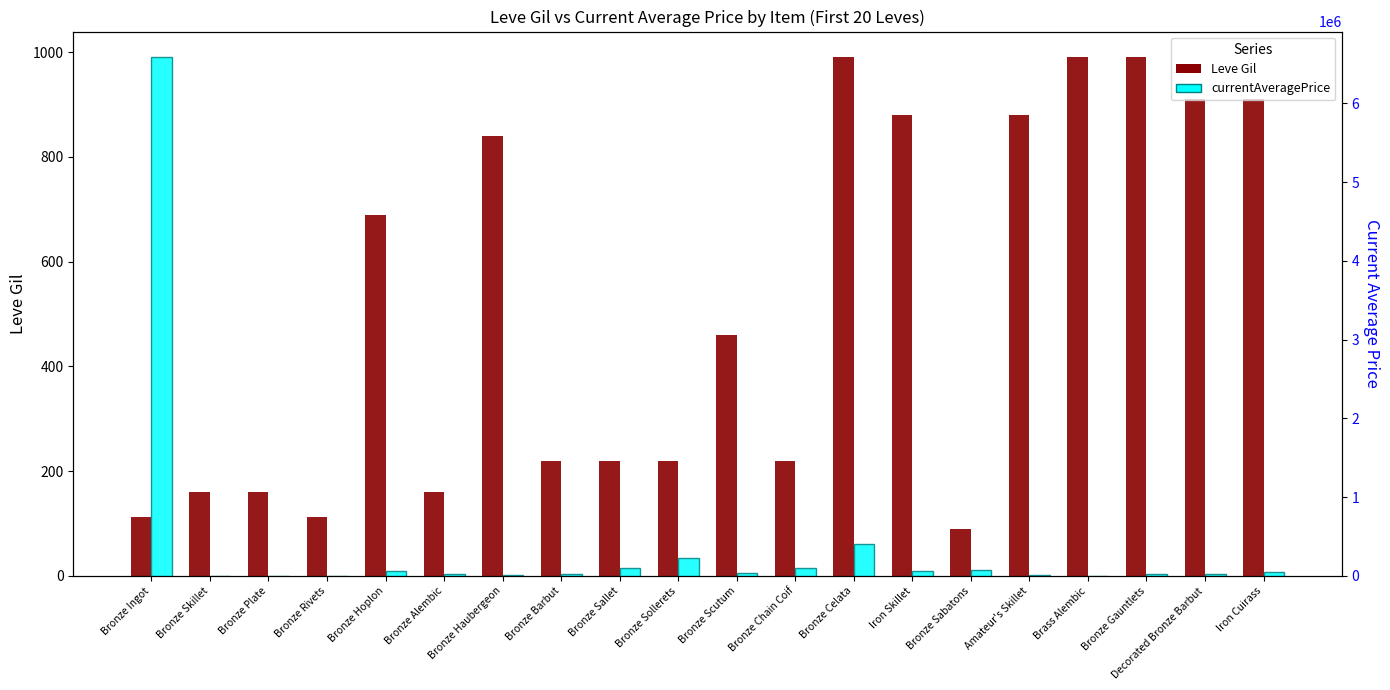

What is the value of the currentAveragePrice bar at the 11th from the left?

40004.0